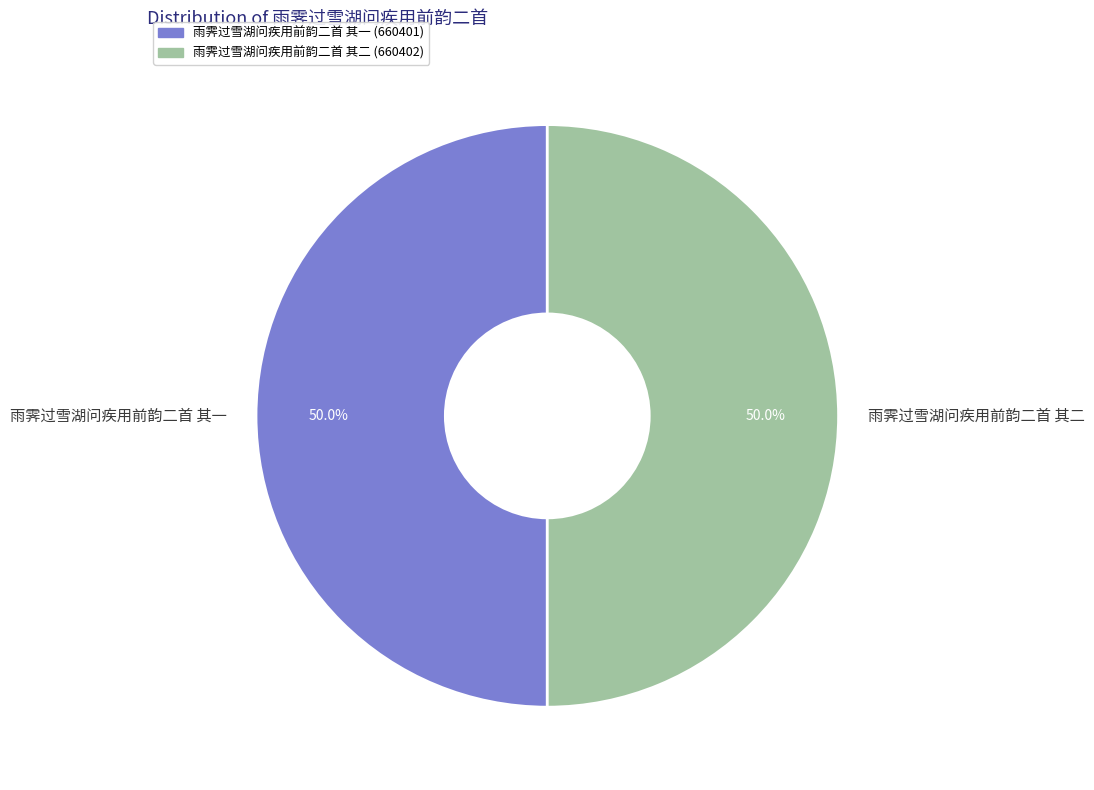

How many segments does this pie chart have?

2